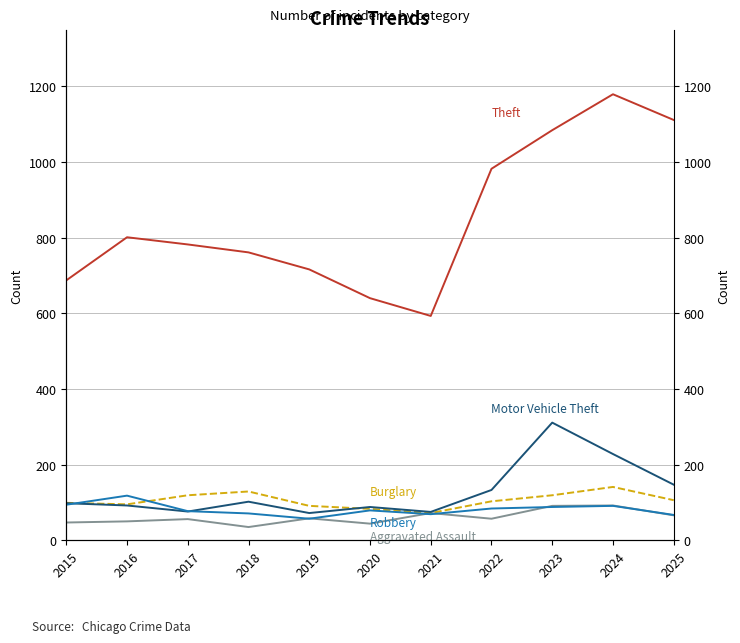

True or false: Burglary and Theft cross at least once.

False